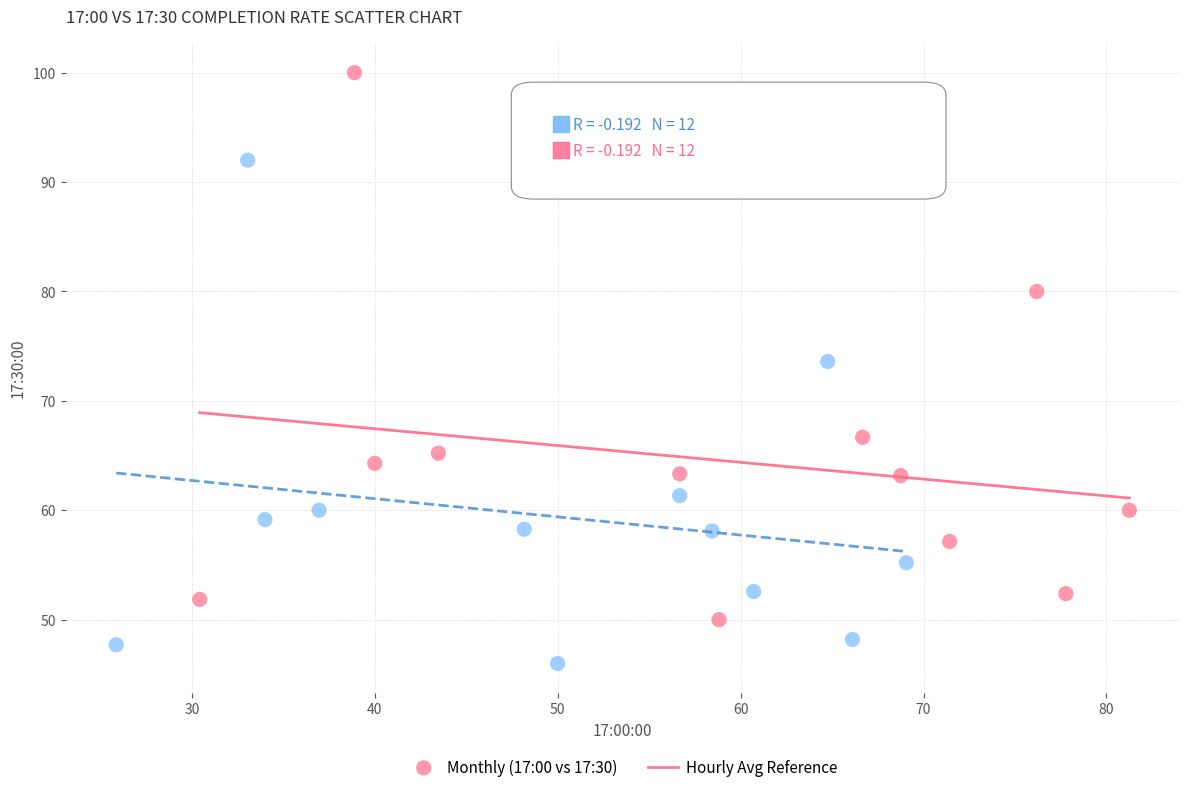

Which series contains the lowest Y value?

Hourly Avg Reference